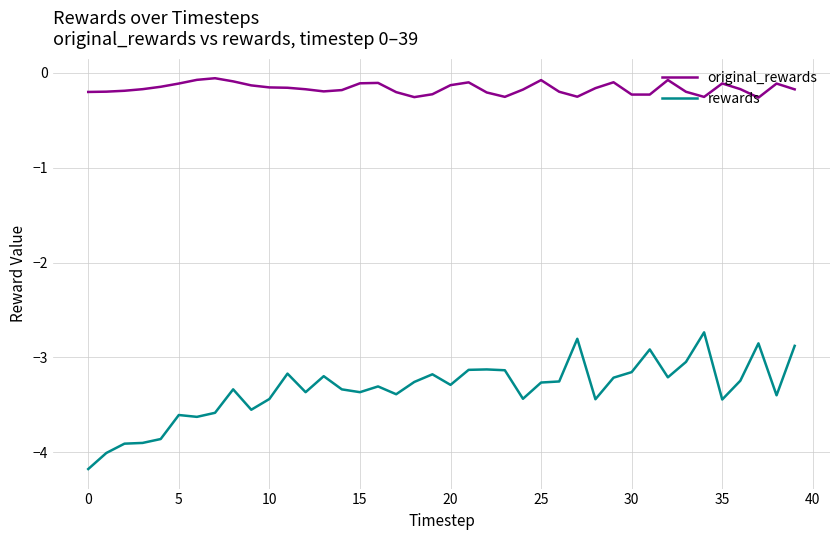

What is the smallest value displayed?

-4.2